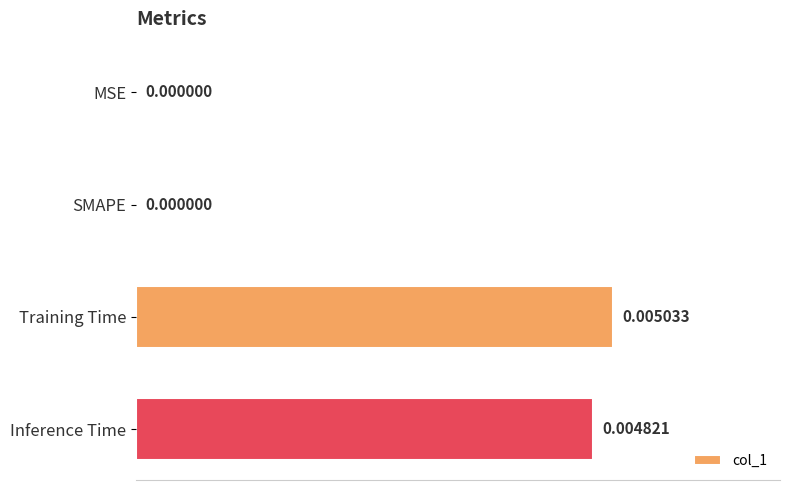

Which category has the highest value across all series?

Training Time